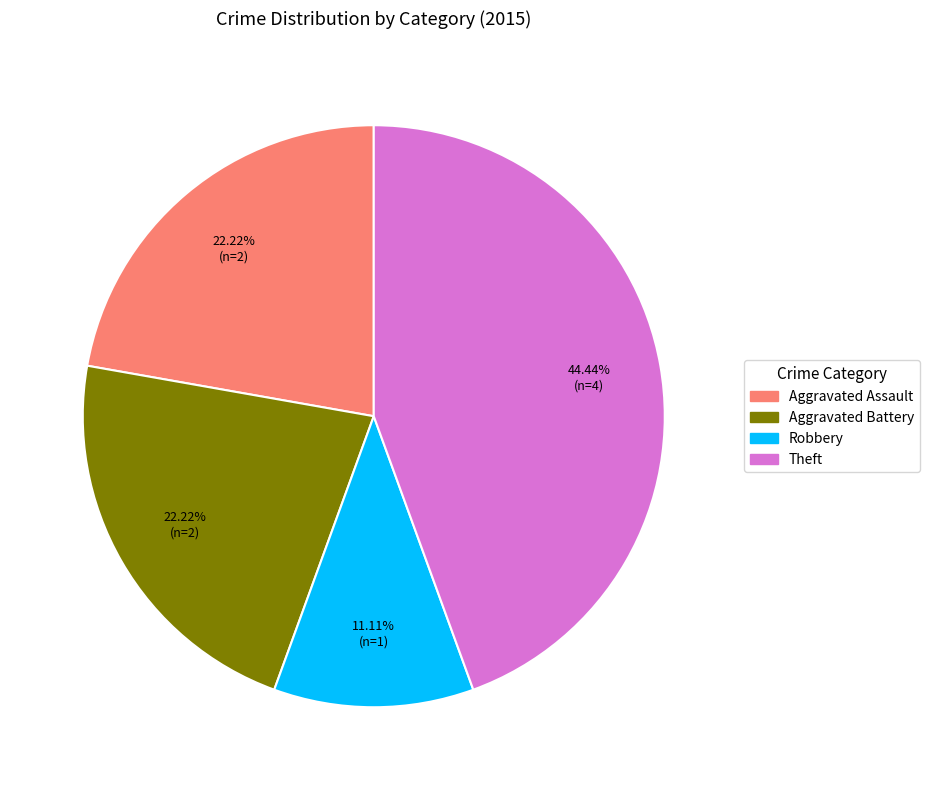

Is there any slice that represents more than half of the pie?

No